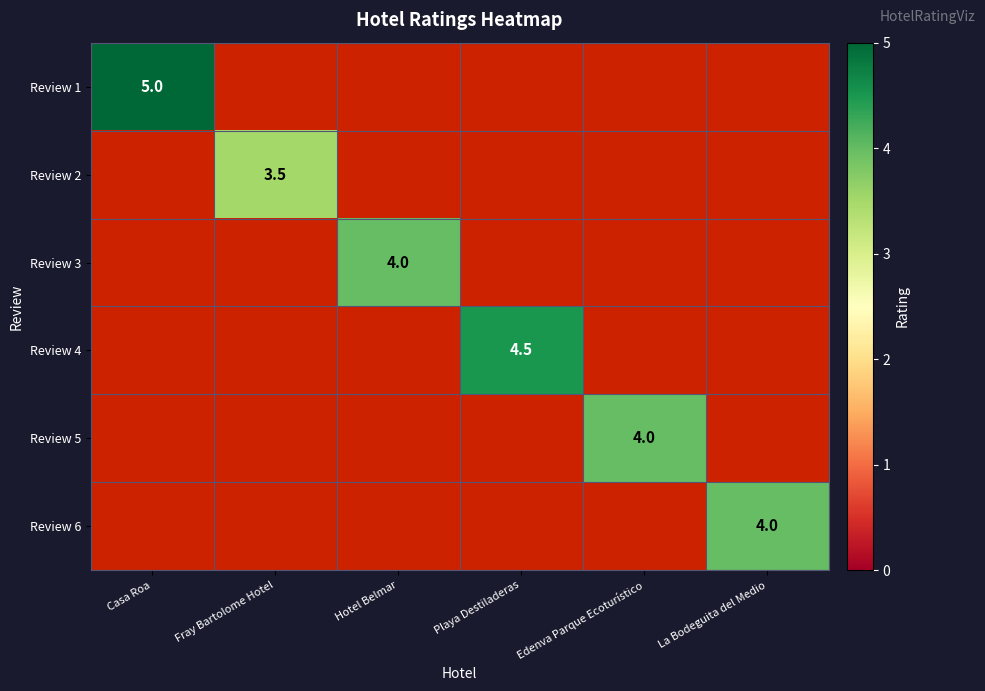

True or false: Review 5 has a value of 4.0 at Edenva Parque Ecoturístico.

True